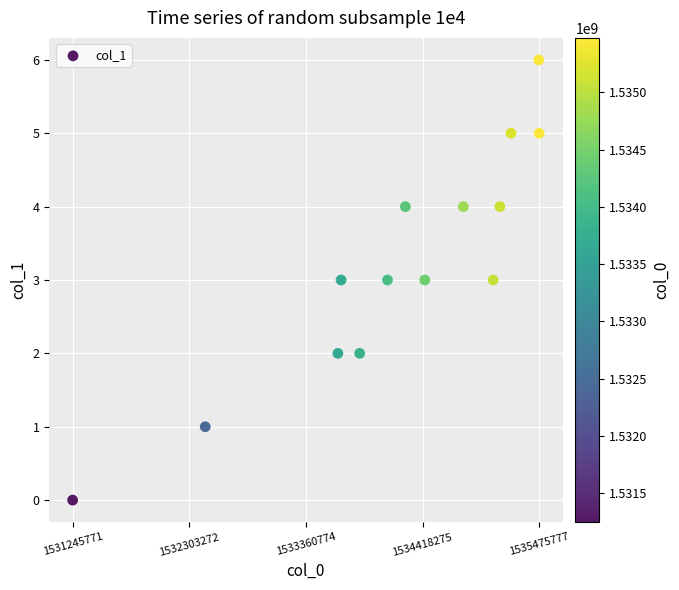

What is the range of X values (max minus min)?

4230006